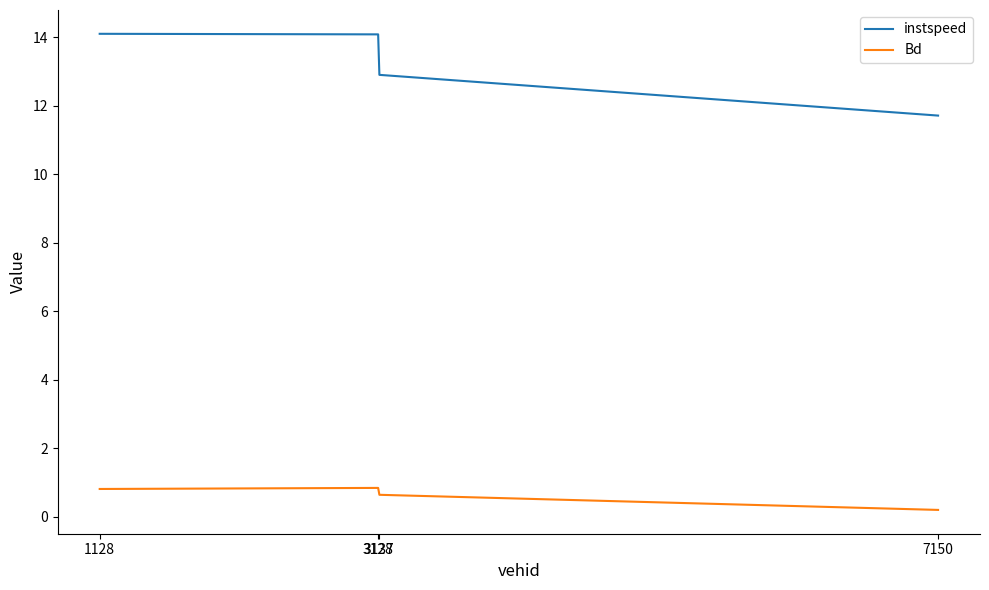

What are all the series names shown in the legend?

instspeed, Bd